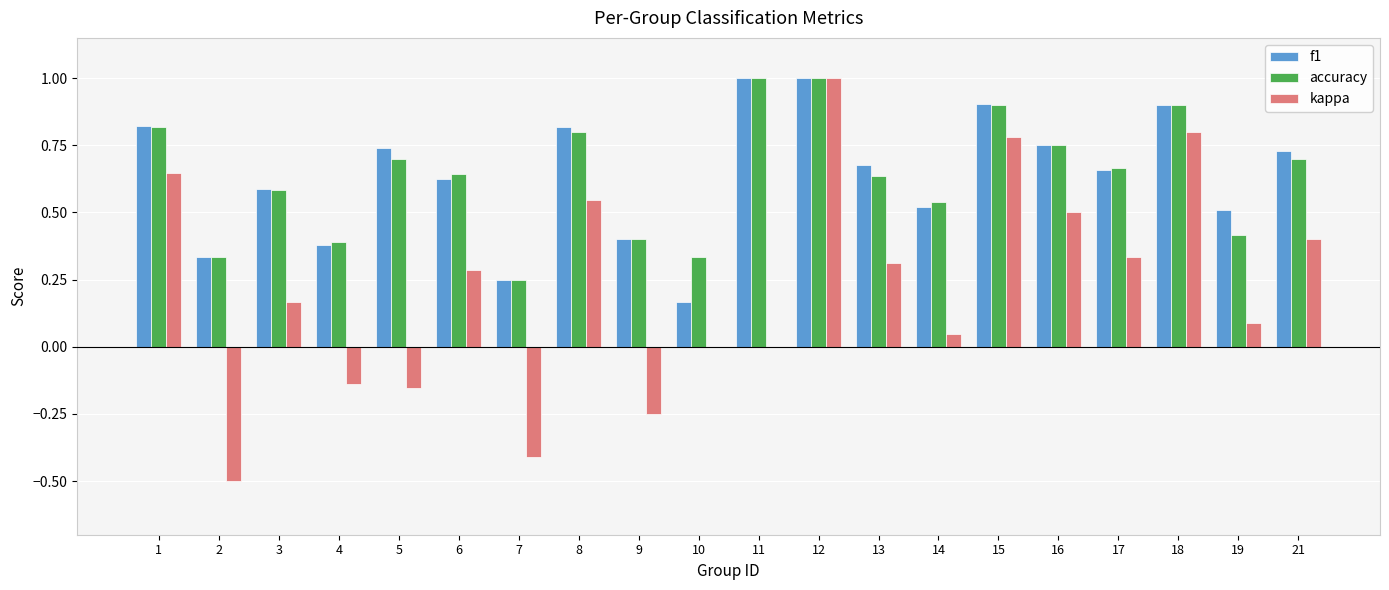

What is the maximum value shown in the chart?

1.0